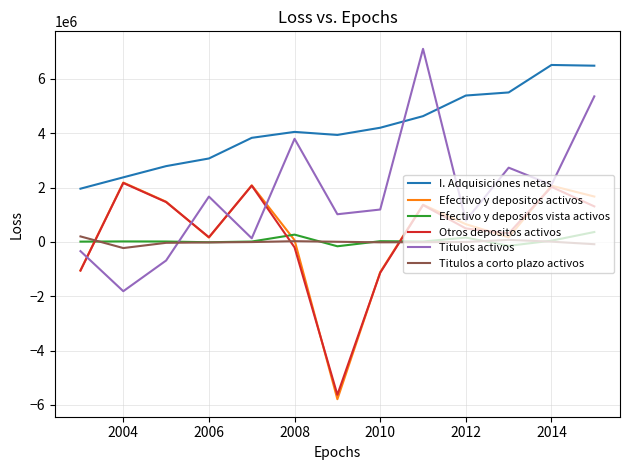

Which series has the largest total across all categories?

I. Adquisiciones netas